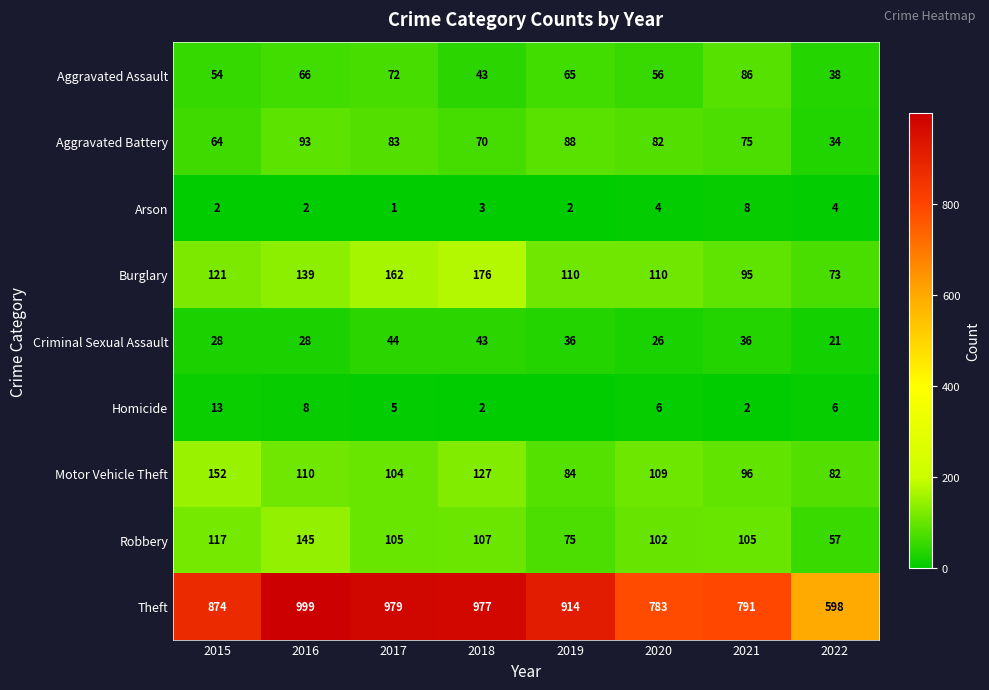

What is the sum of all Theft values?

6915